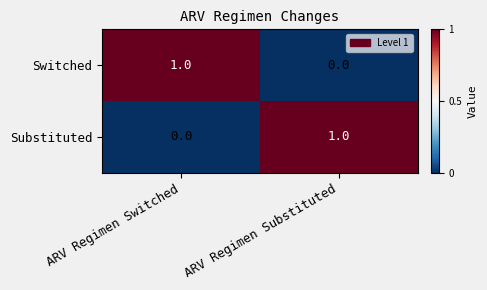

Is the value of Switched at ARV Regimen Switched greater than the value of Substituted at ARV Regimen Switched?

Yes